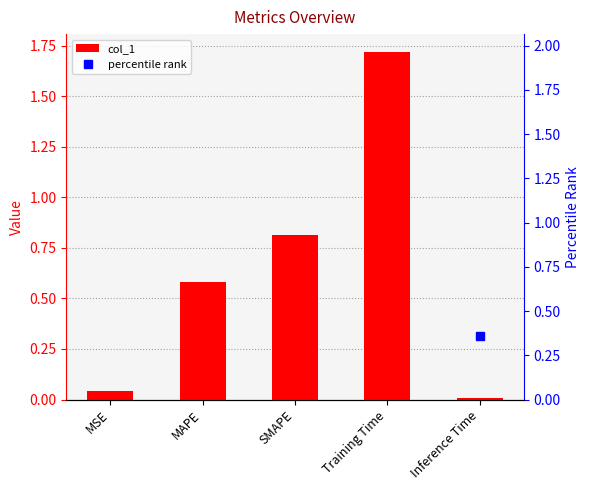

List the labels in order of col_1 value, largest first.

Training Time, SMAPE, MAPE, MSE, Inference Time